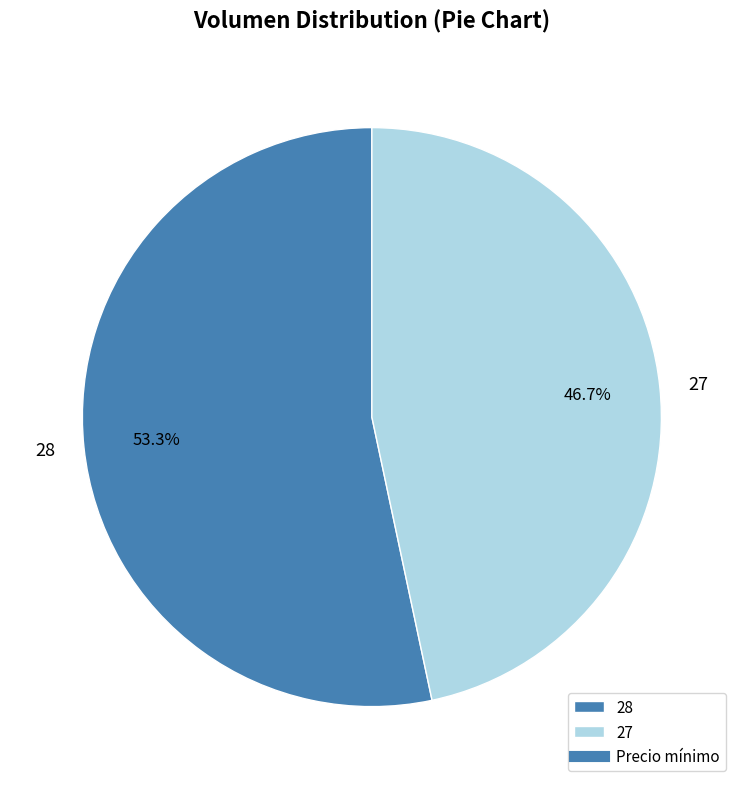

To the nearest percent, what percentage of the pie is 27?

47%